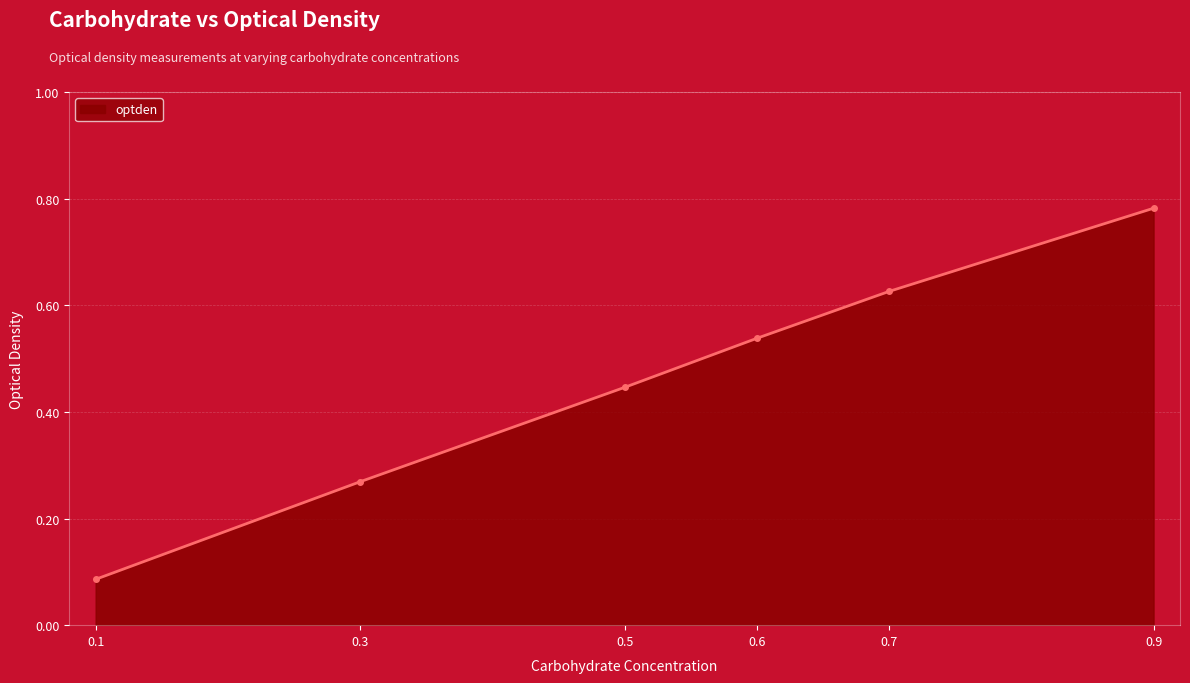

Rank the categories by value from highest to lowest.

0.9, 0.7, 0.6, 0.5, 0.3, 0.1